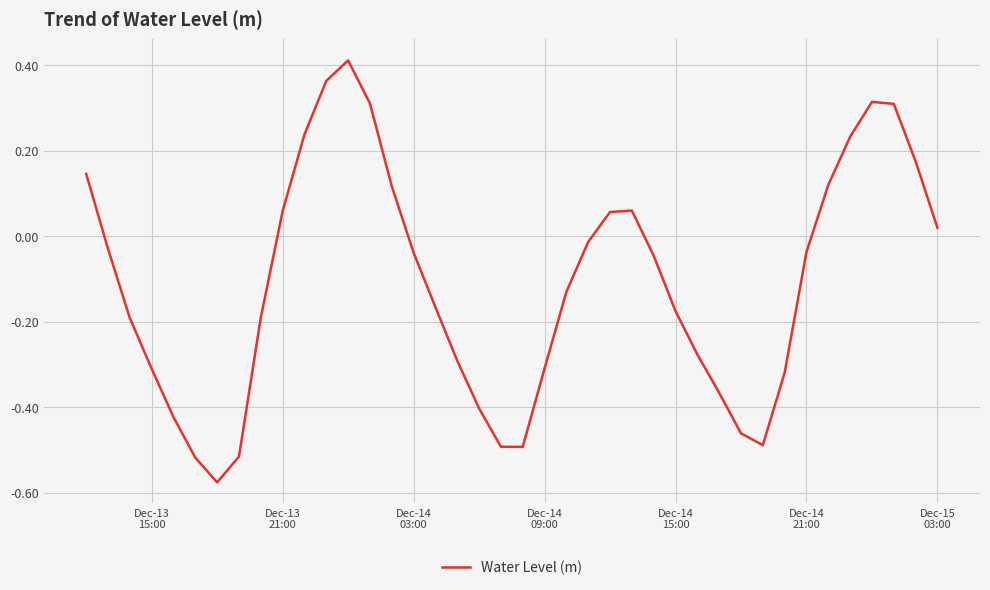

What is the value of the 26th point from the left?

0.1